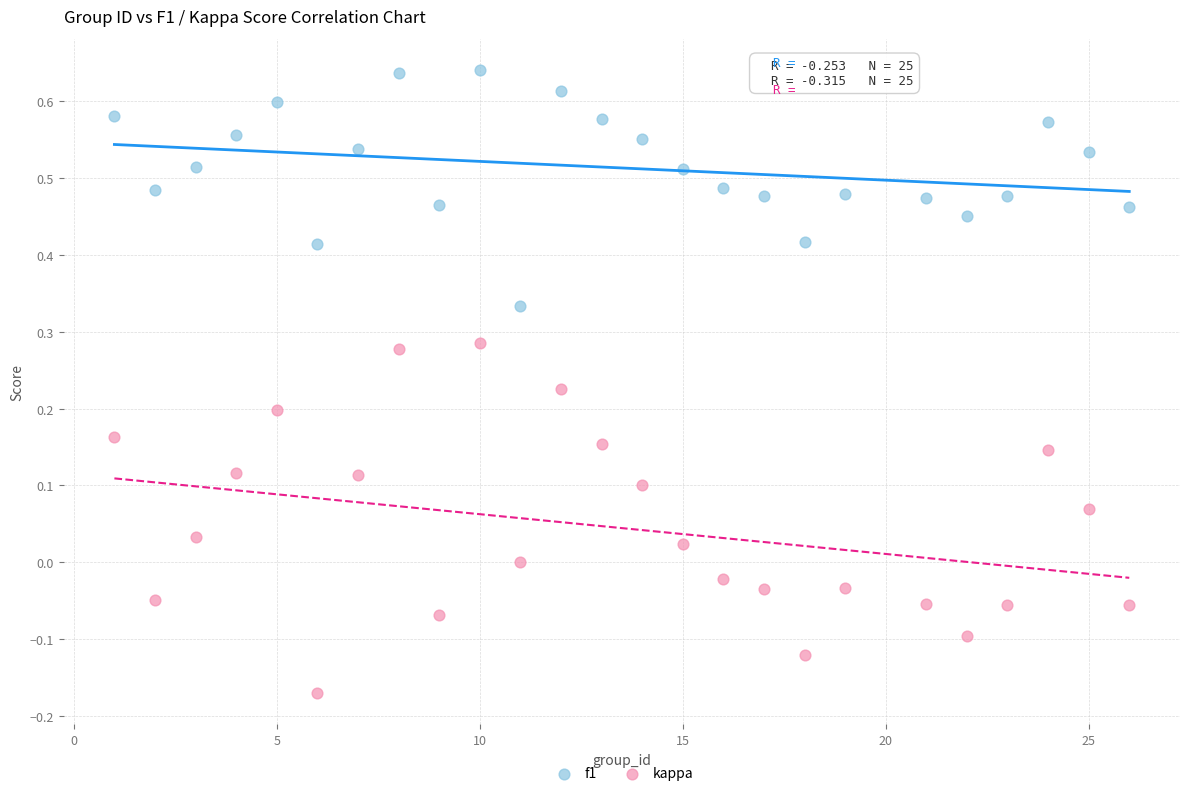

Across all data points, what is the range of X values (max minus min)?

25.0